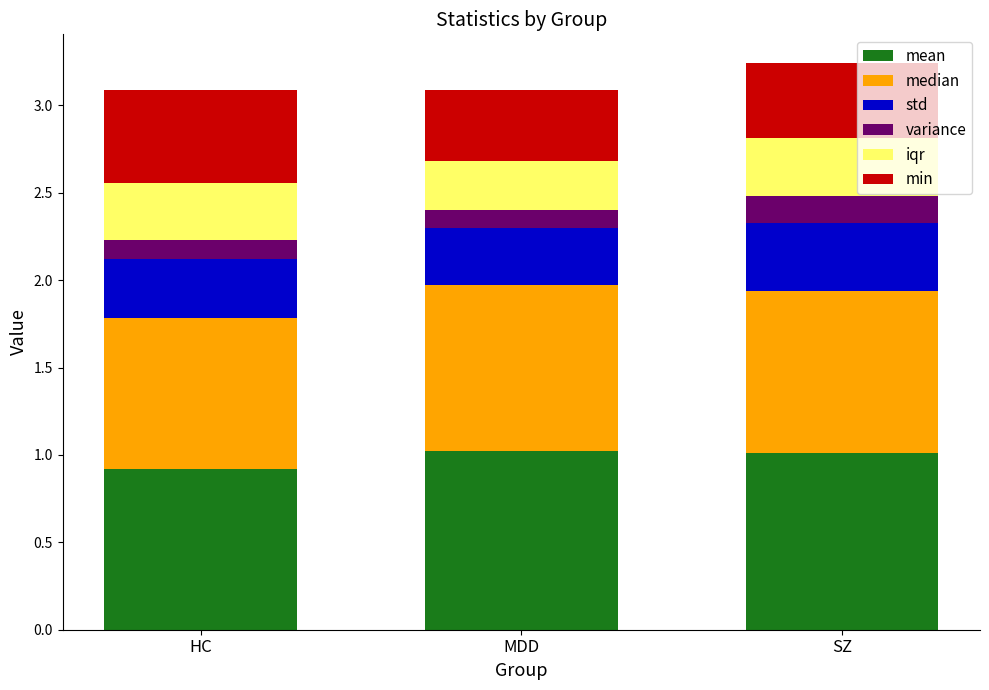

Where is mean nearest to the value 0?

HC